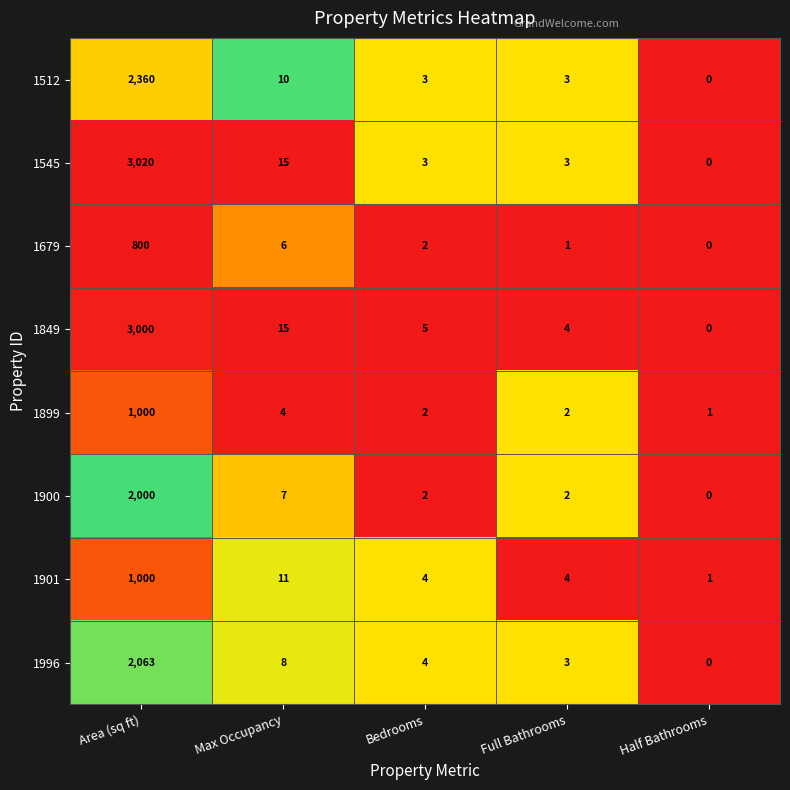

At which category is the sum across all series the highest?

Area (sq ft)